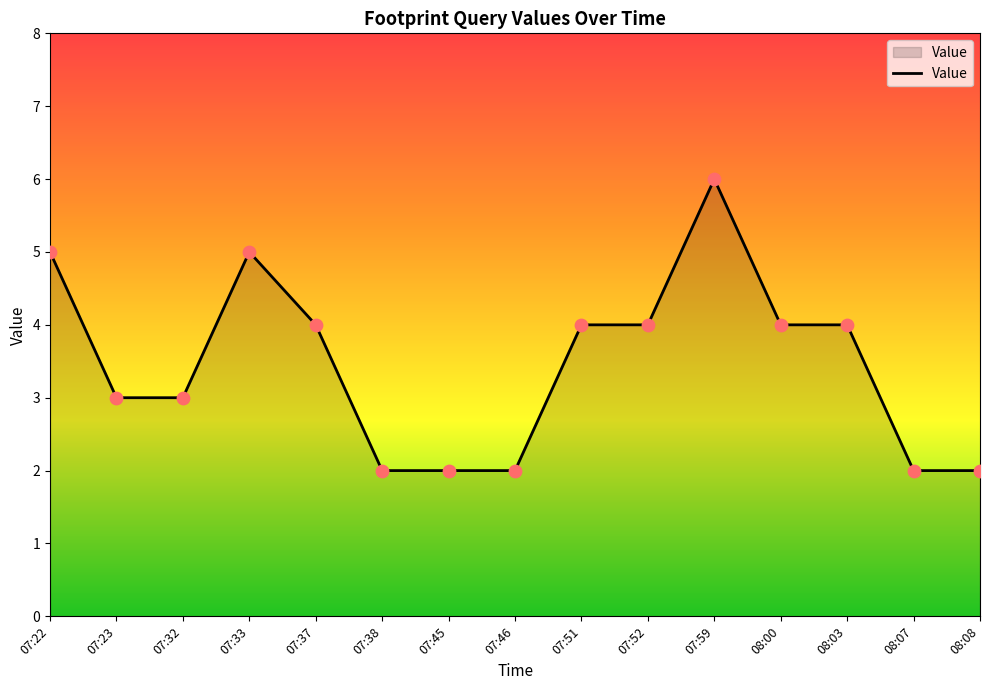

What is the change in value from 07:23 to 07:33?

+2